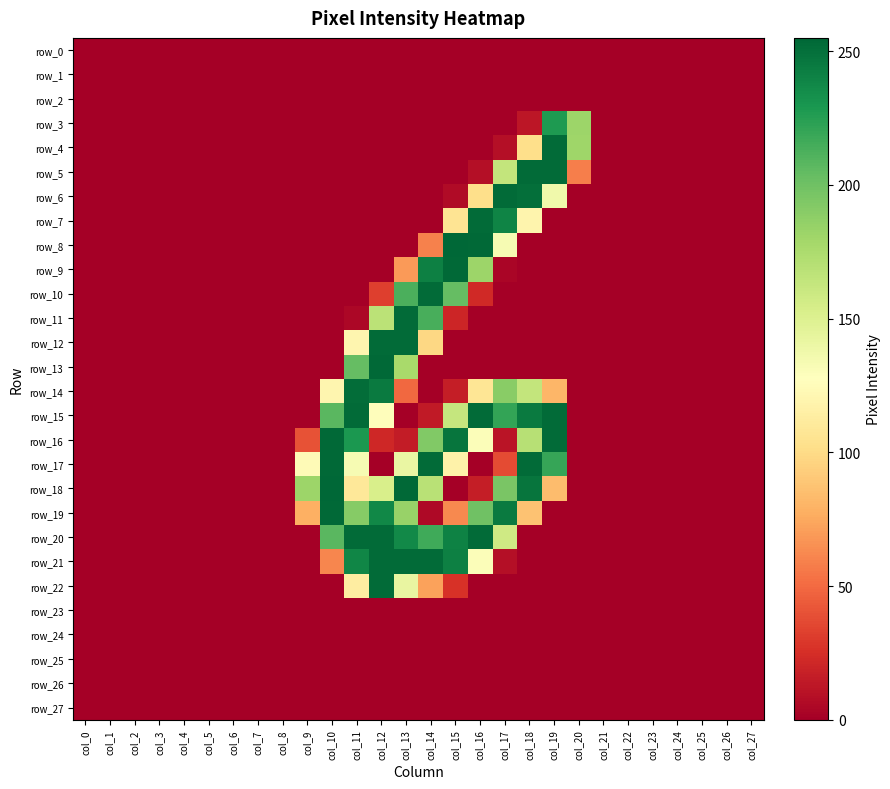

Between col_17 and col_27, which series saw the biggest shift?

row_6